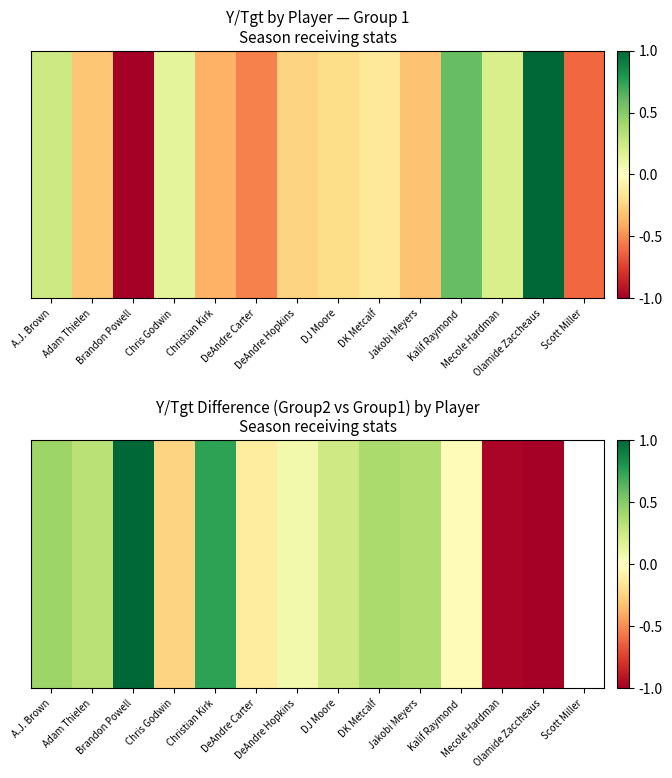

The value at Chris Godwin is -0.4. True or false?

False